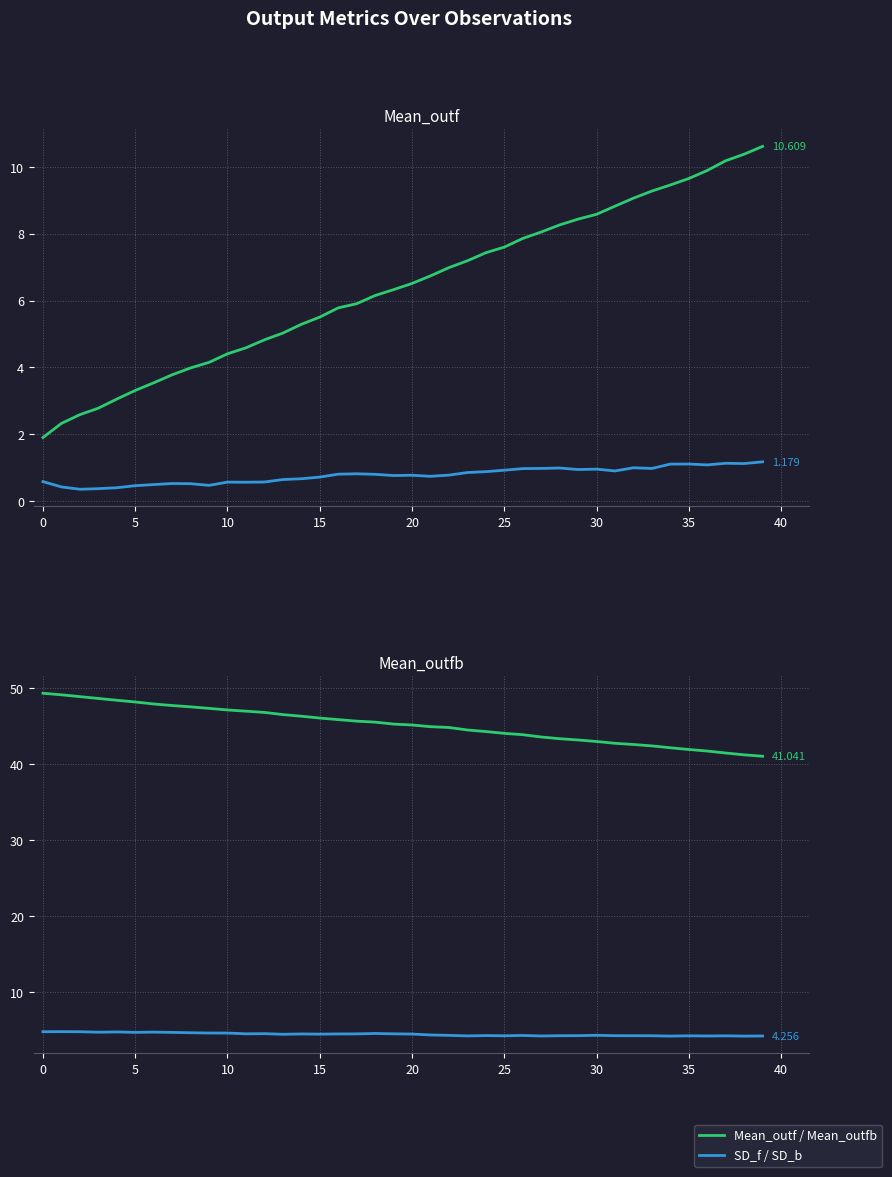

In SD_f, how many points are lower than both neighbors (excluding endpoints)?

10